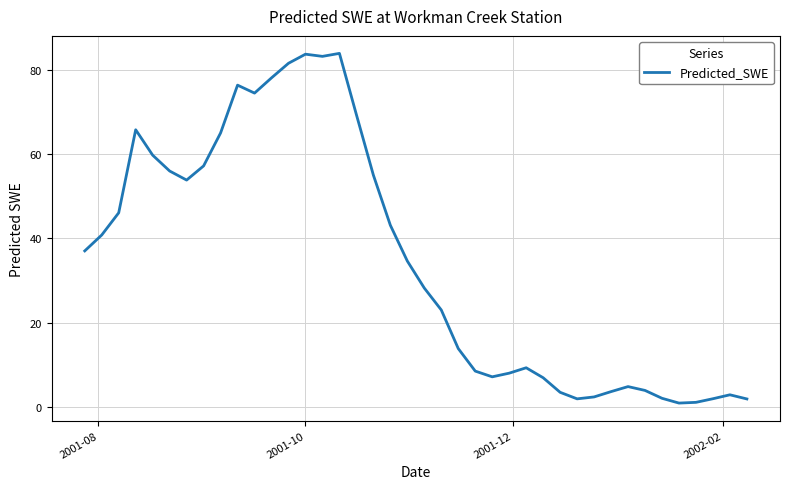

How many lines are shown in the chart?

1